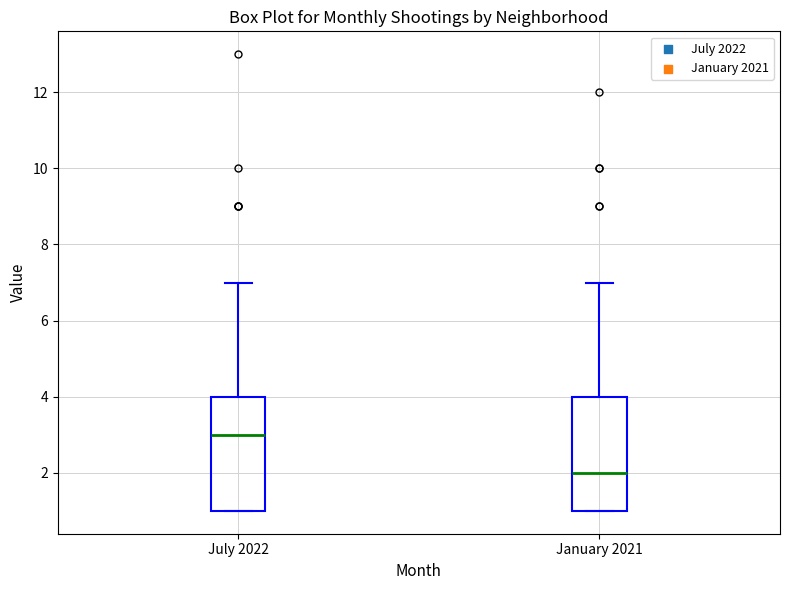

Where is the lower edge of the box for January 2021 on the y-axis? The values are not printed on the chart, so give them approximately, as read against the axis.

1